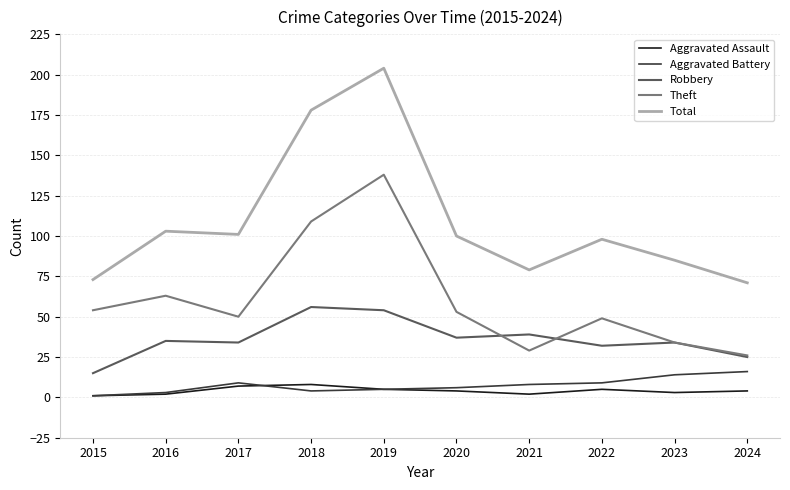

True or false: Robbery and Aggravated Battery cross at least once.

False